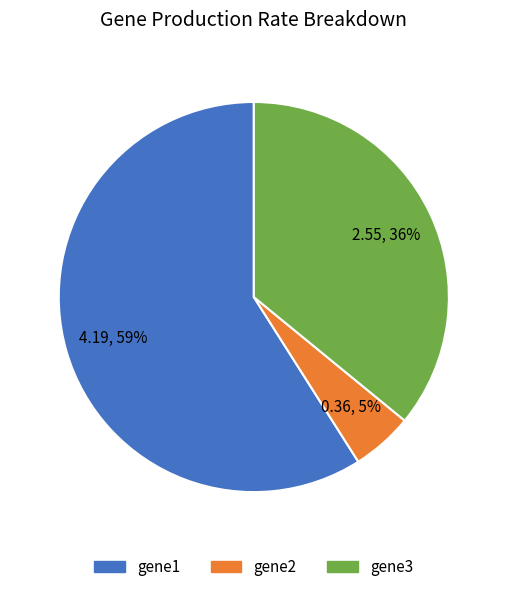

The gene3 slice represents 36% of the pie. True or false?

True